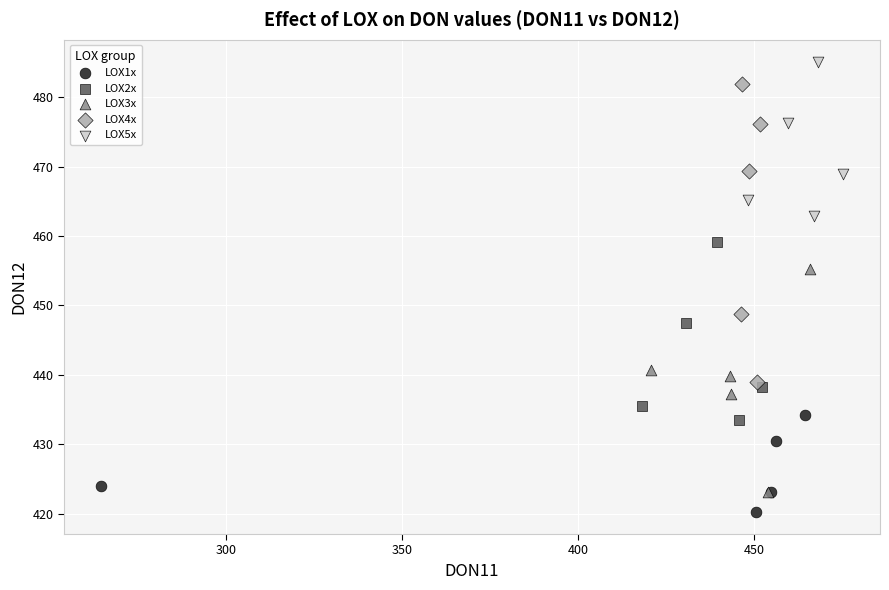

Which series has the largest Y range (max minus min)?

LOX4x